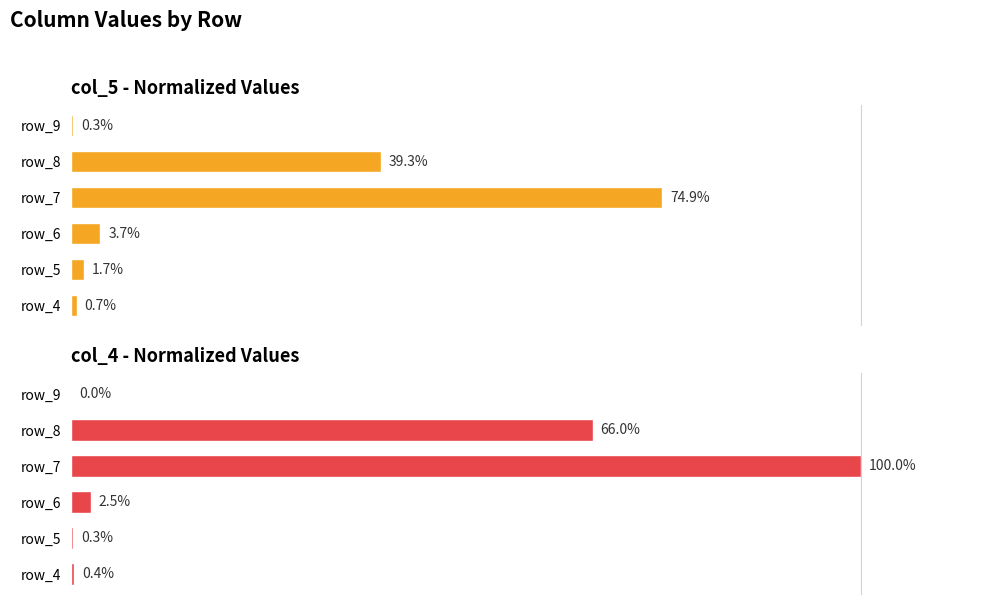

What is the value of the col_4 bar at the 2nd from the left?

0.3